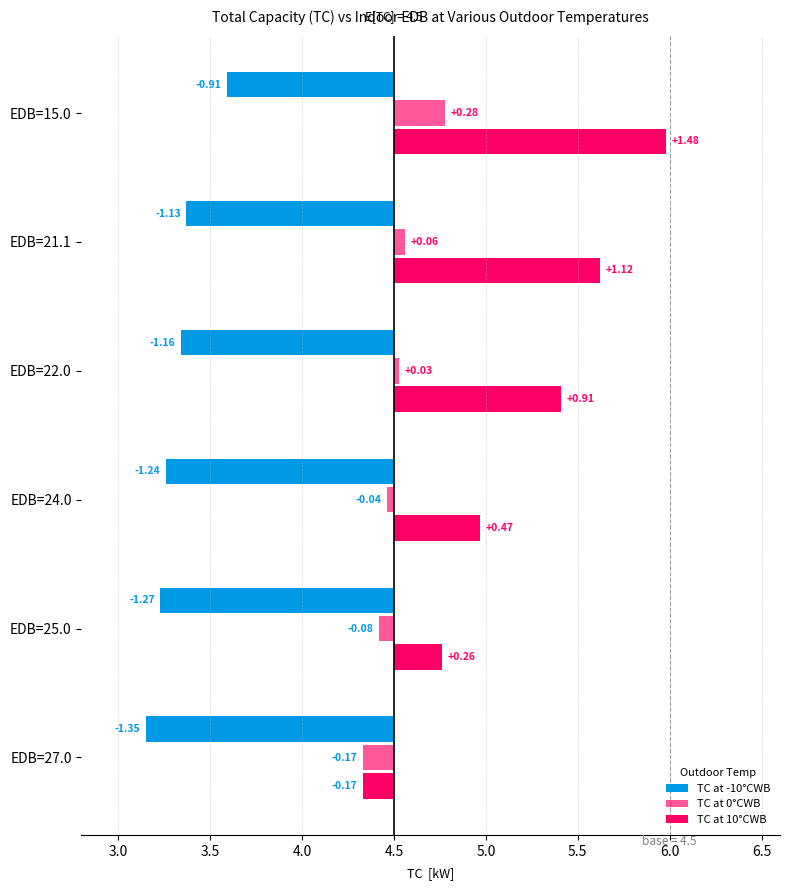

How many data points in TC at -10°CWB are less than -1?

5